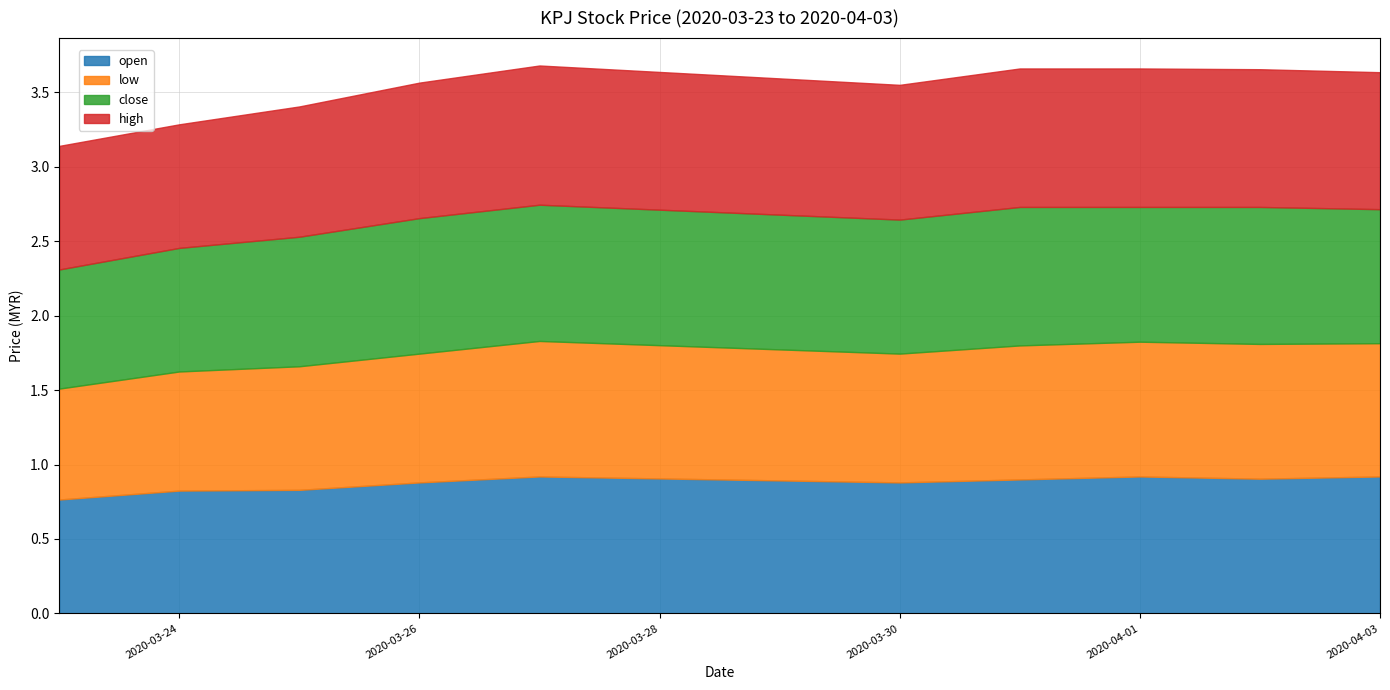

List the labels in order of high value, largest first.

2020-03-27, 2020-03-31, 2020-04-01, 2020-04-02, 2020-04-03, 2020-03-26, 2020-03-30, 2020-03-25, 2020-03-23, 2020-03-24